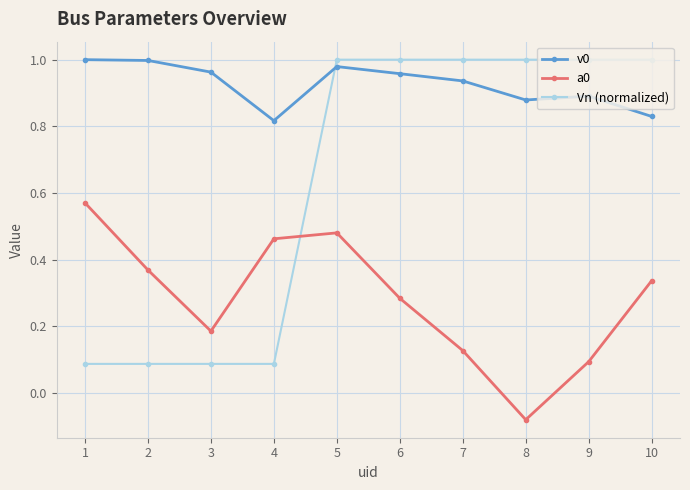

List the series in order of their overall mean, highest first.

v0, Vn (normalized), a0